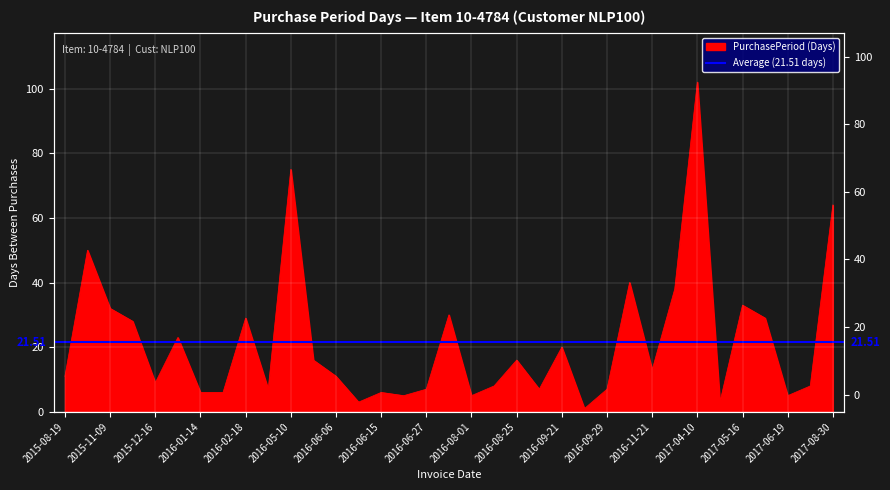

What is the label of the 14th point from the left?

2016-06-09